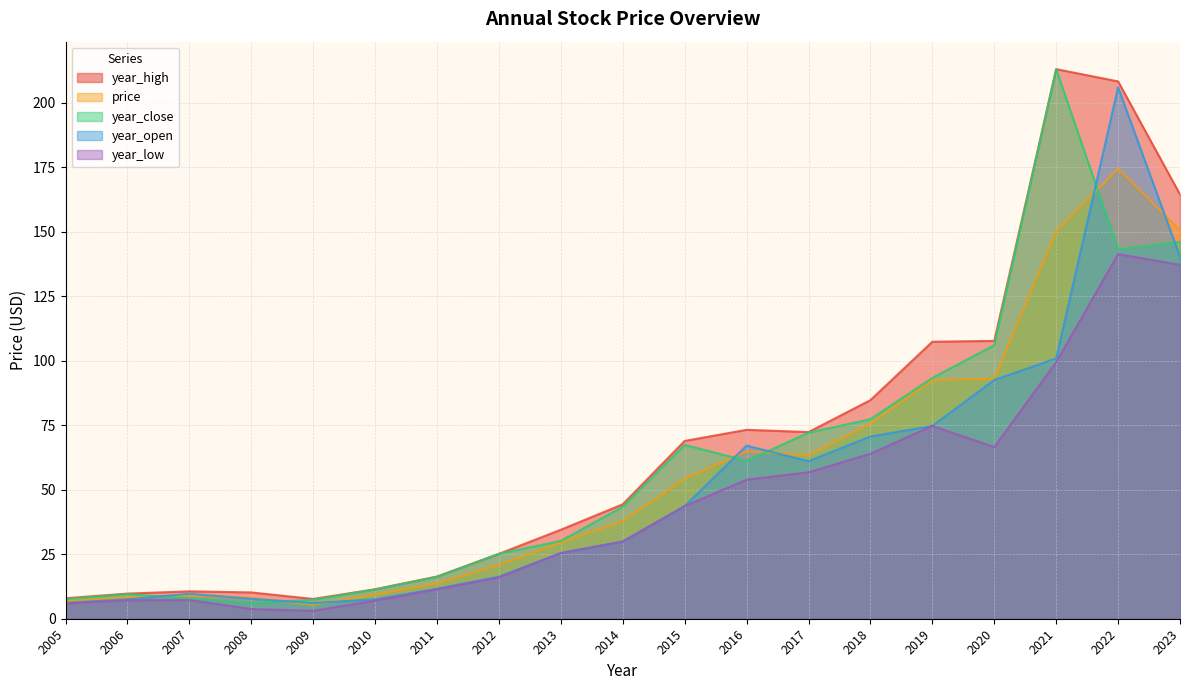

True or false: price has more than 0 points higher than both neighbors.

True